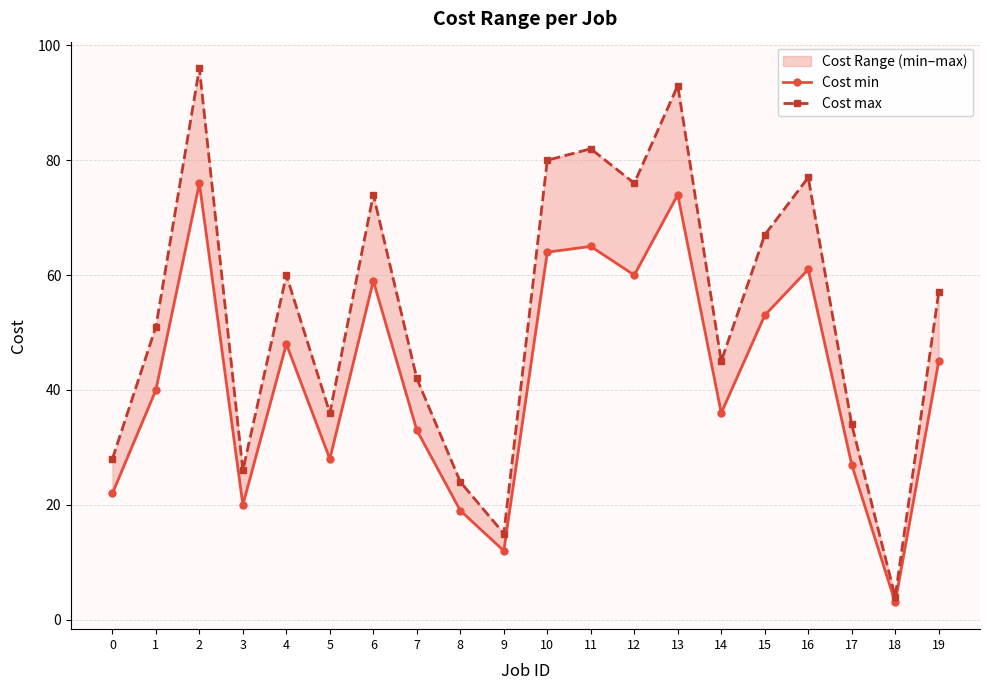

Between 2 and 14, which is larger?

2